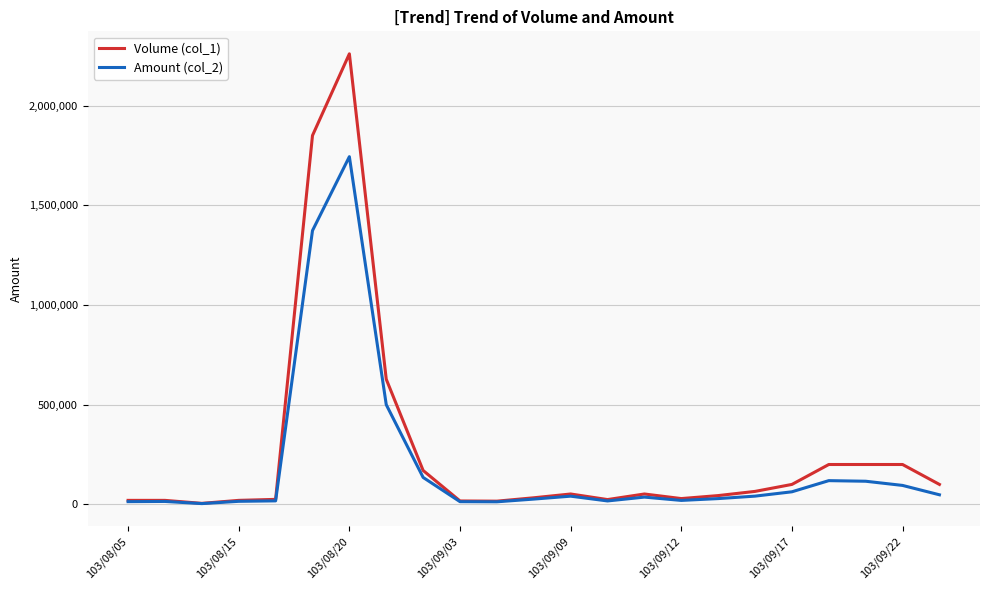

Which series has the widest spread of values?

Volume (col_1)